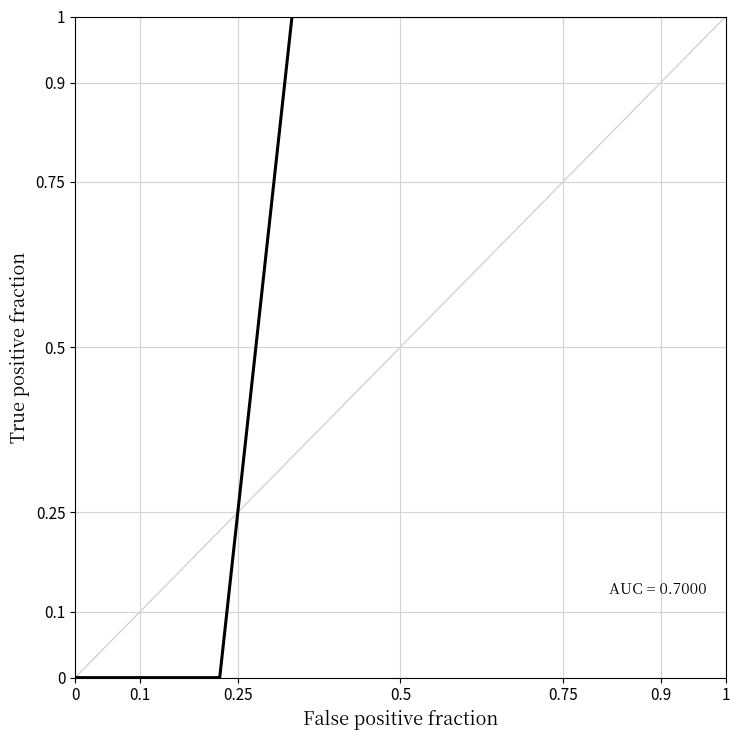

Reading right to left, list all the values displayed in this chart.

1	1	1	1	1	1	1	1	0	0	0	0